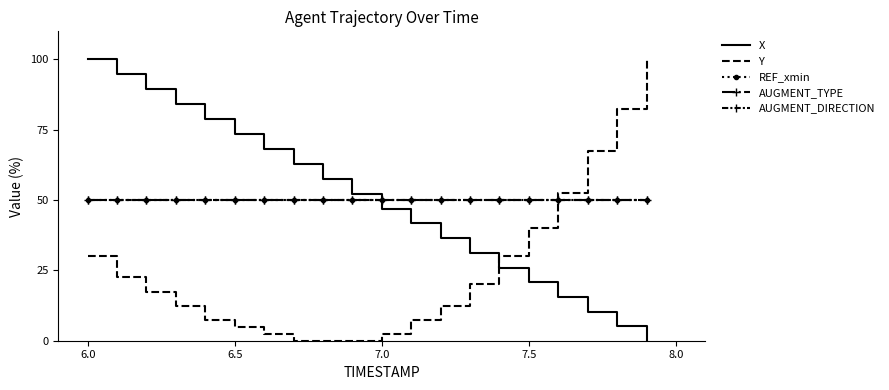

True or false: REF_xmin and AUGMENT_DIRECTION intersect in this chart.

False